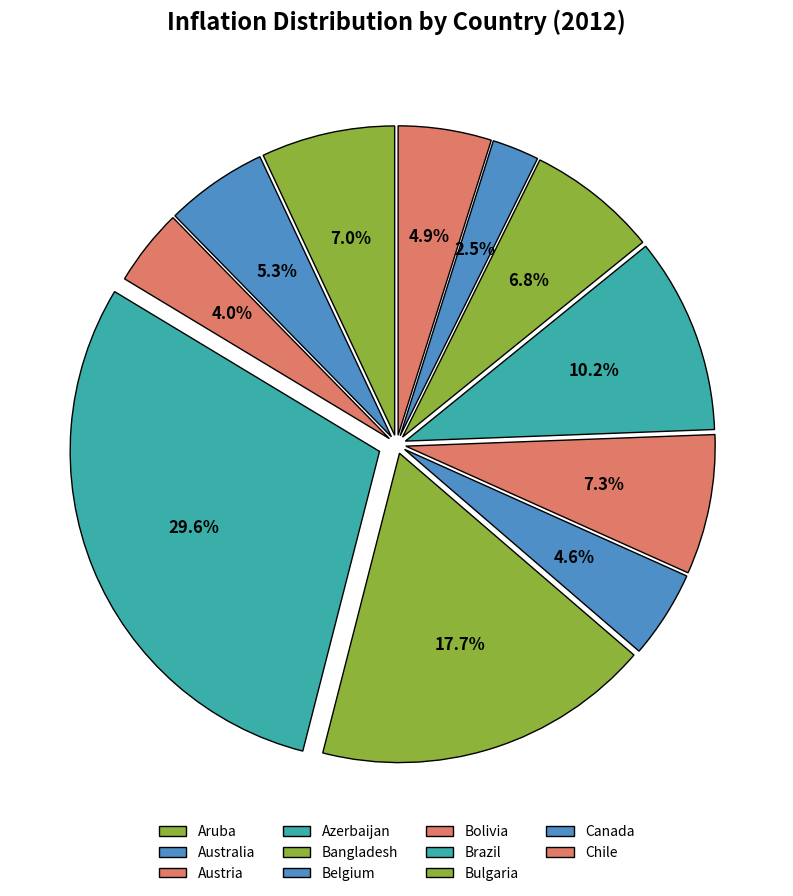

How many segments does this pie chart have?

11